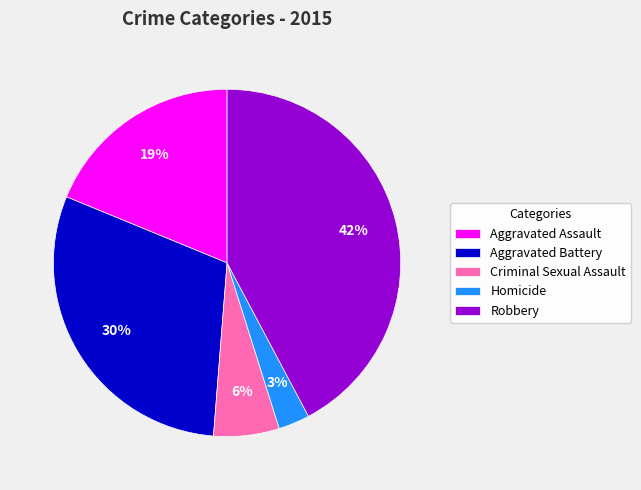

To the nearest percent, what is the combined percentage of Aggravated Assault and Aggravated Battery?

49%